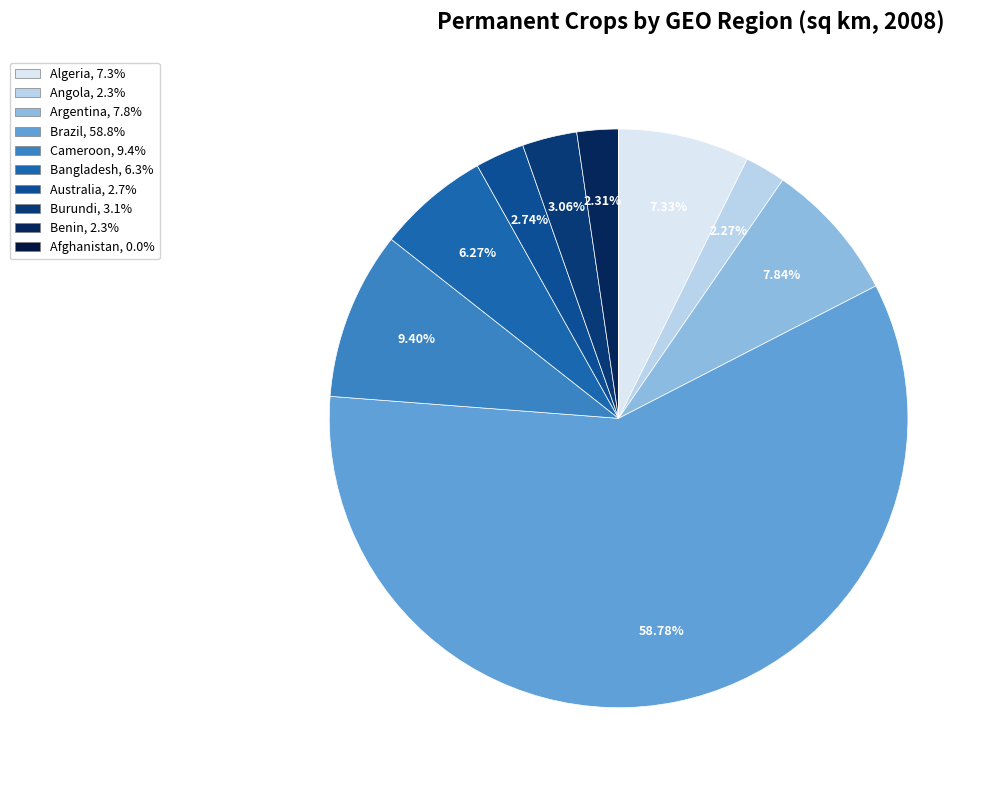

What percentage is NOT represented by Australia?

97.3%